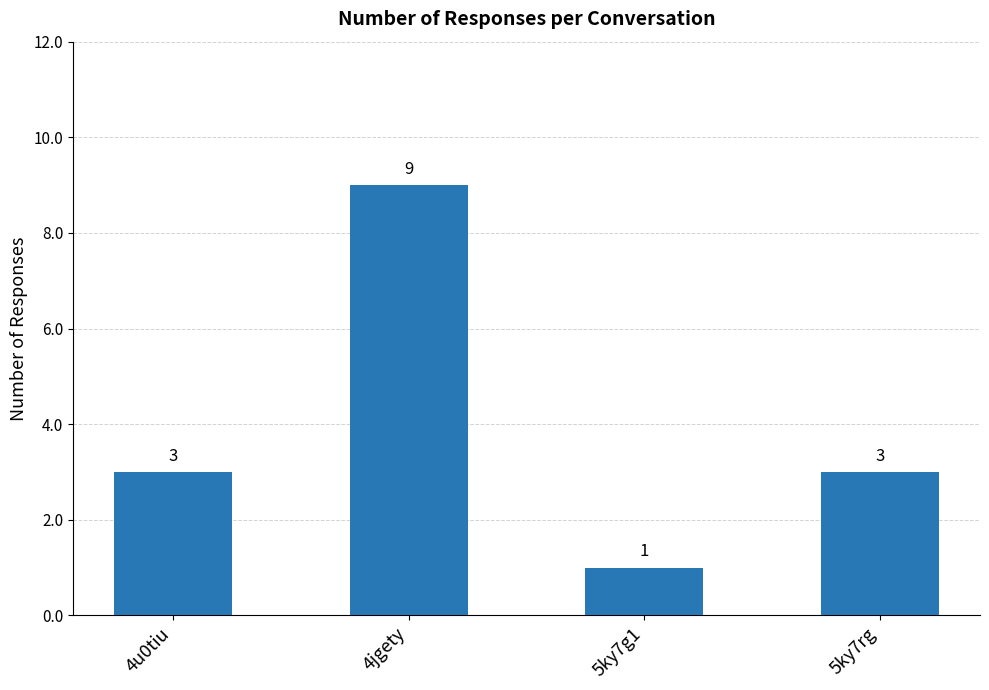

Does the chart contain stacked bars?

No